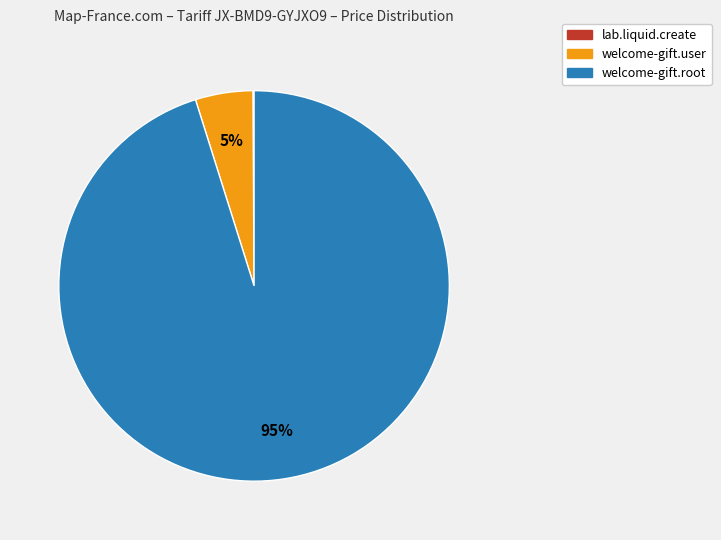

Does any single category account for the majority?

Yes